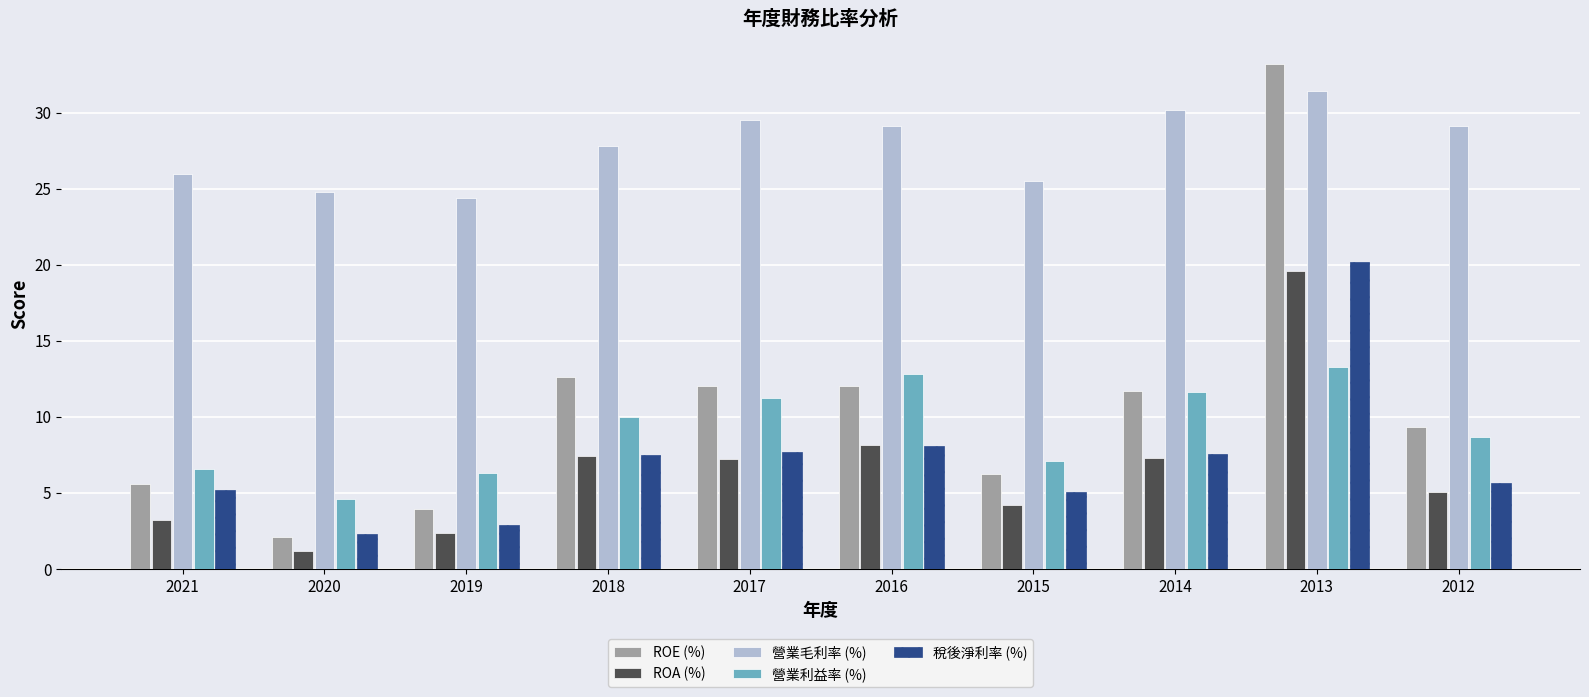

At which label is 稅後淨利率 (%) closest to 11?

2016